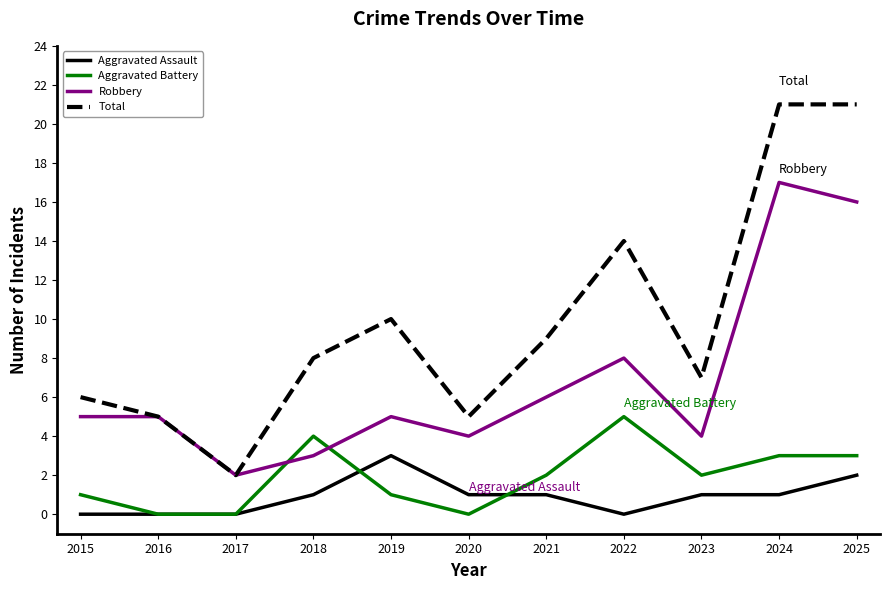

Is it true that Aggravated Assault equals 3 at 2019?

True